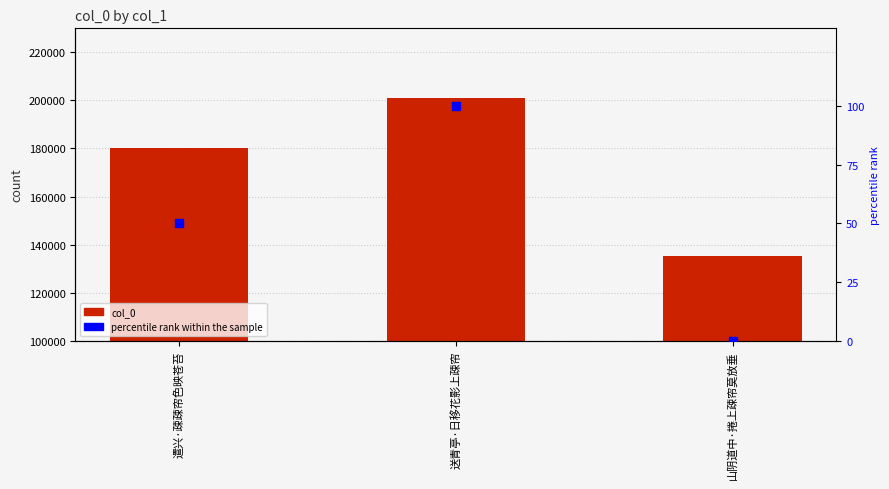

Which series has the largest total across all categories?

col_0